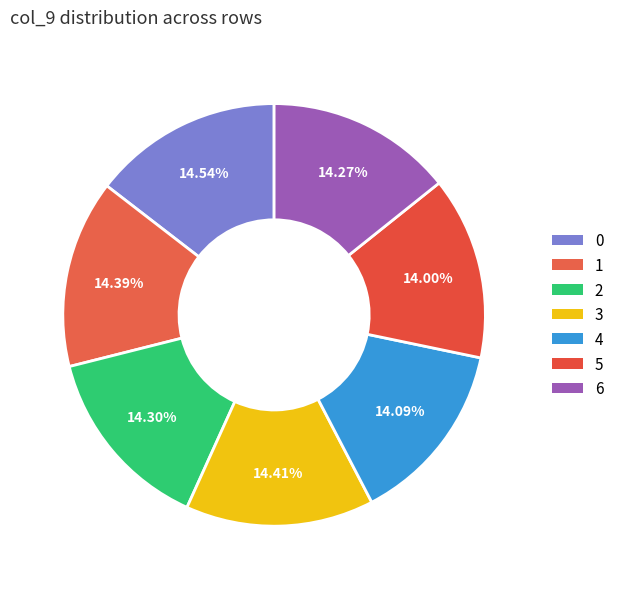

Does 3 account for over 50% of the chart?

No